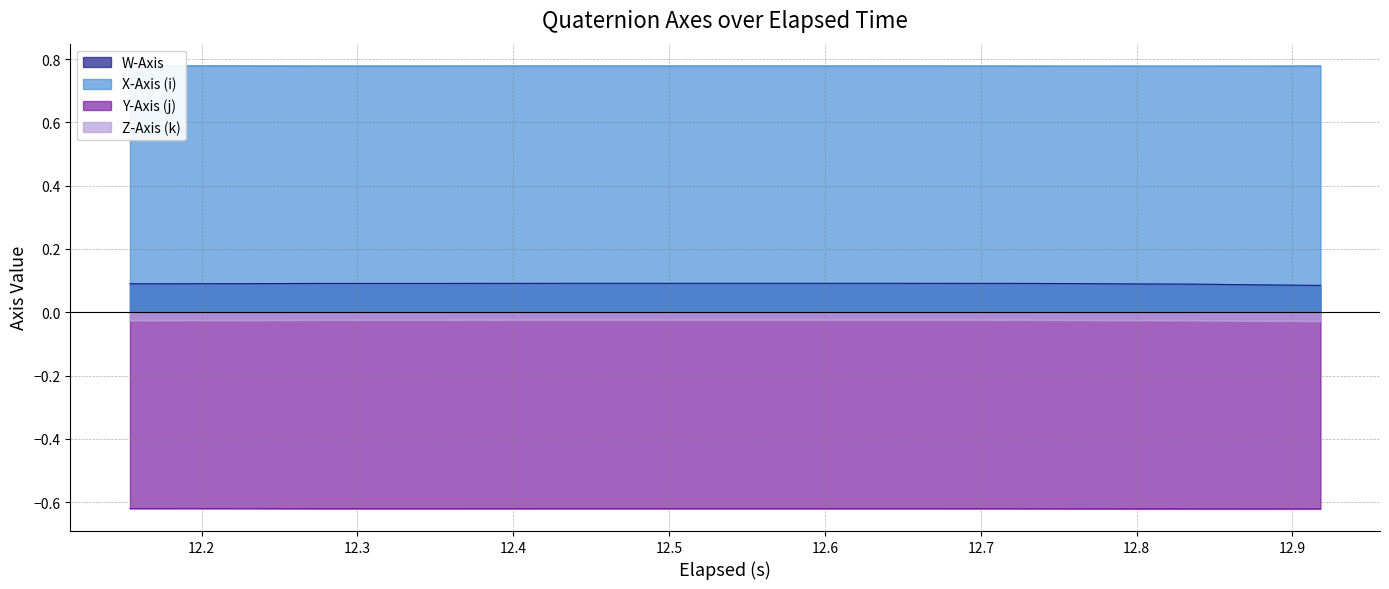

Rank the series by their maximum value, from highest to lowest.

X-Axis (i), W-Axis, Z-Axis (k), Y-Axis (j)